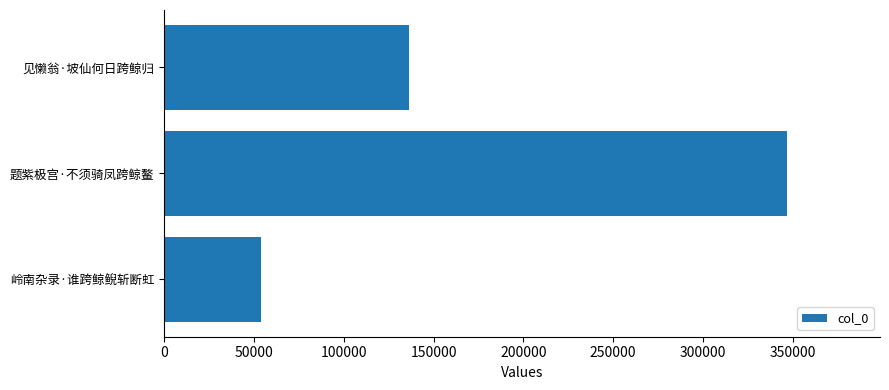

Is it true that the value at 见懒翁·坡仙何日跨鲸归 is 136483?

True